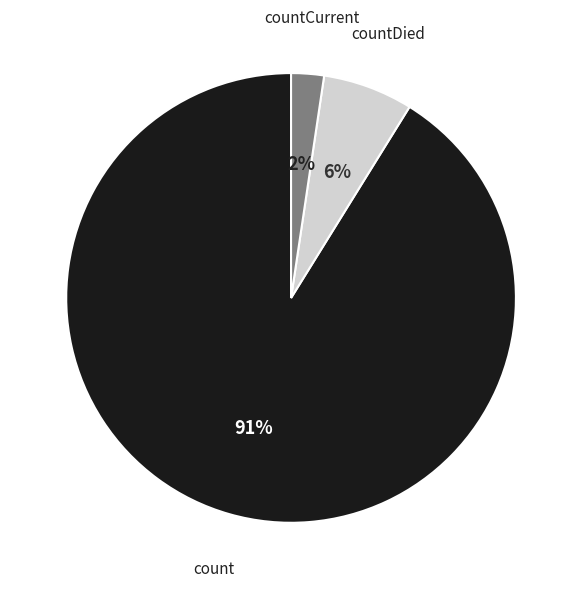

Count the number of slices in the pie.

3